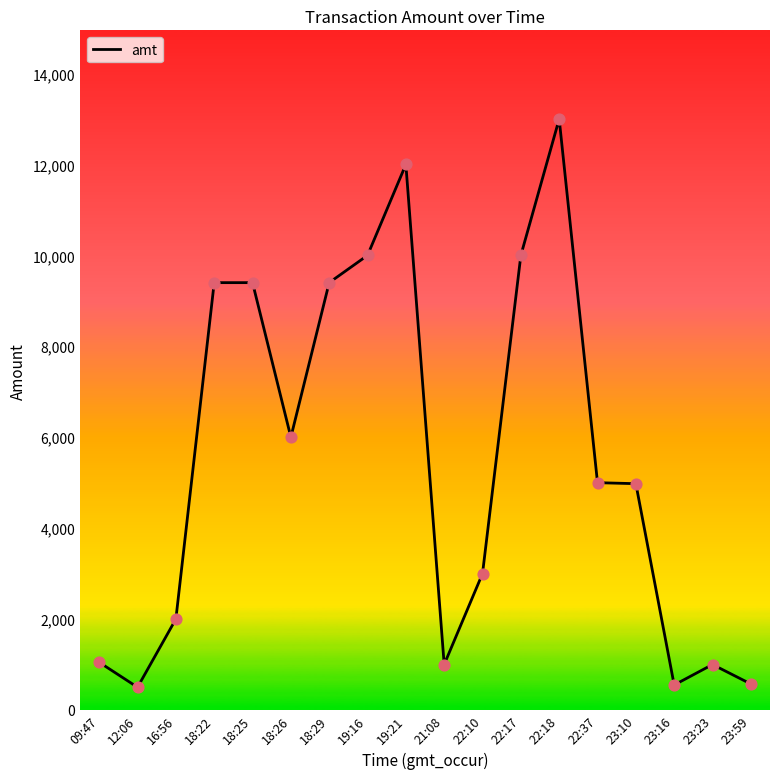

Between 18:25 and 22:37, which is larger?

18:25